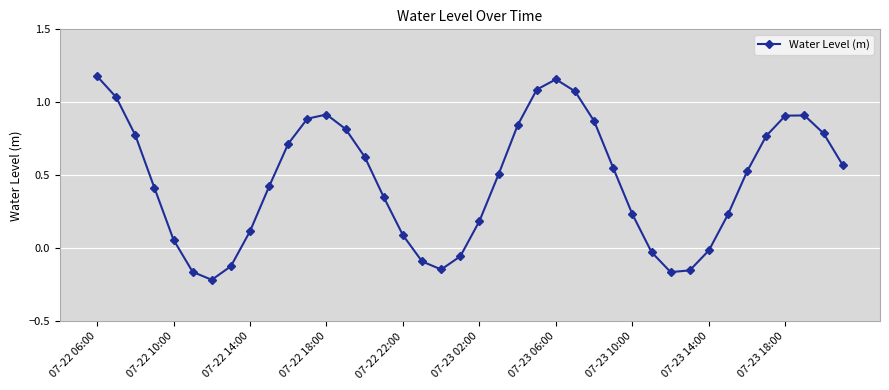

What is the difference between the maximum and minimum values?

1.4